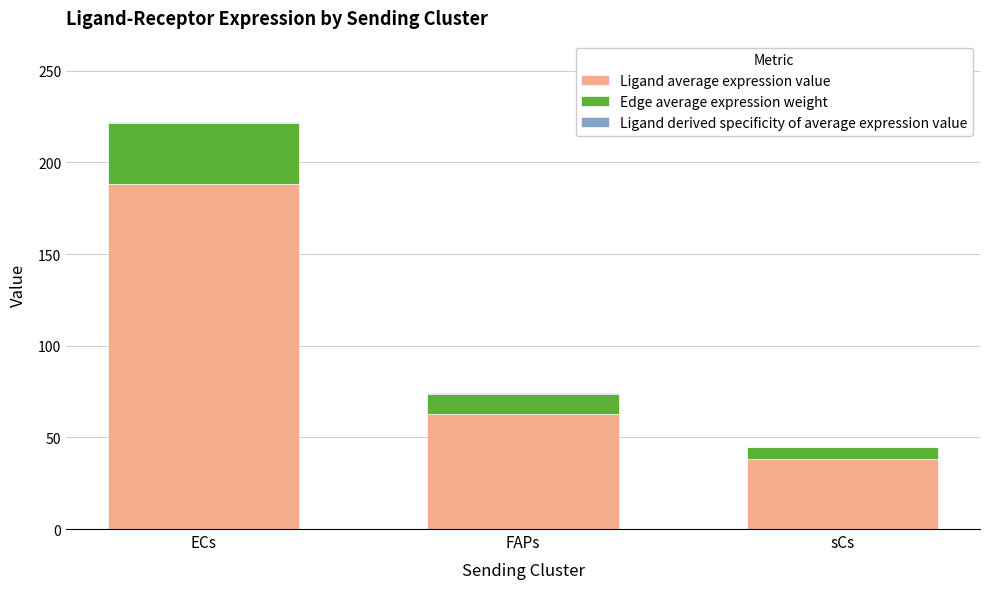

Are the bars horizontal?

No